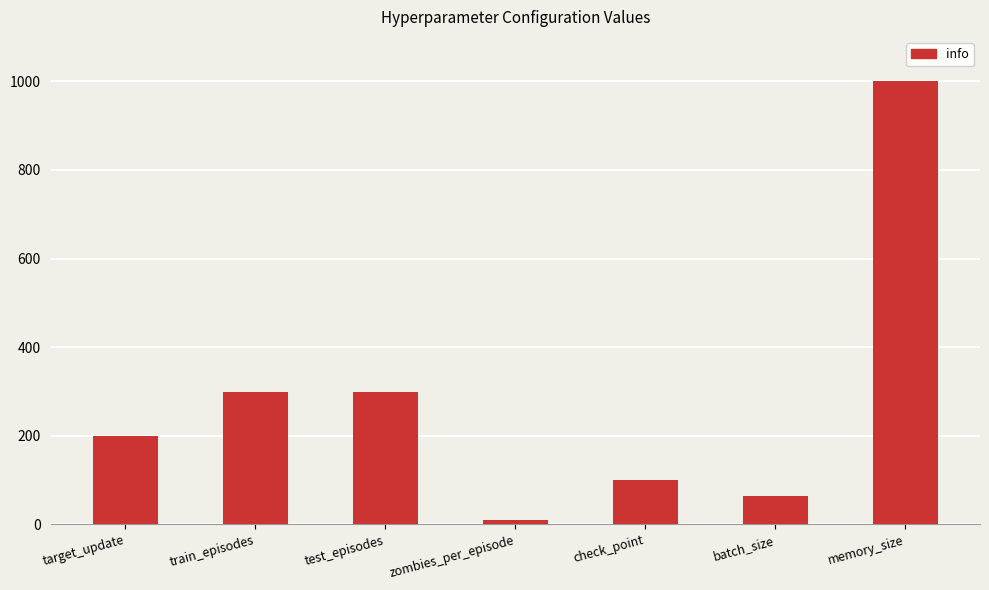

What is the smallest value displayed?

10